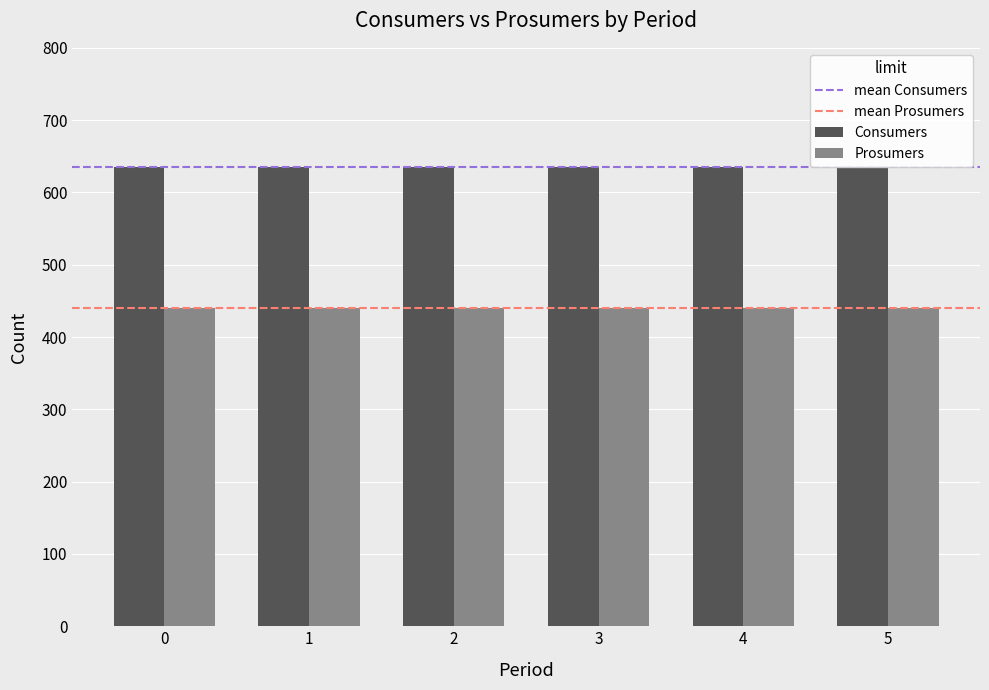

What is the value of the Prosumers bar at the 3rd from the left?

440